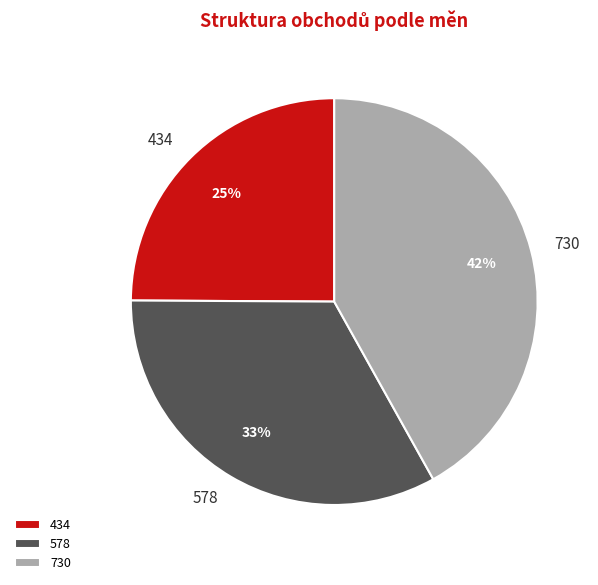

True or false: 434 accounts for 18% of the total.

False